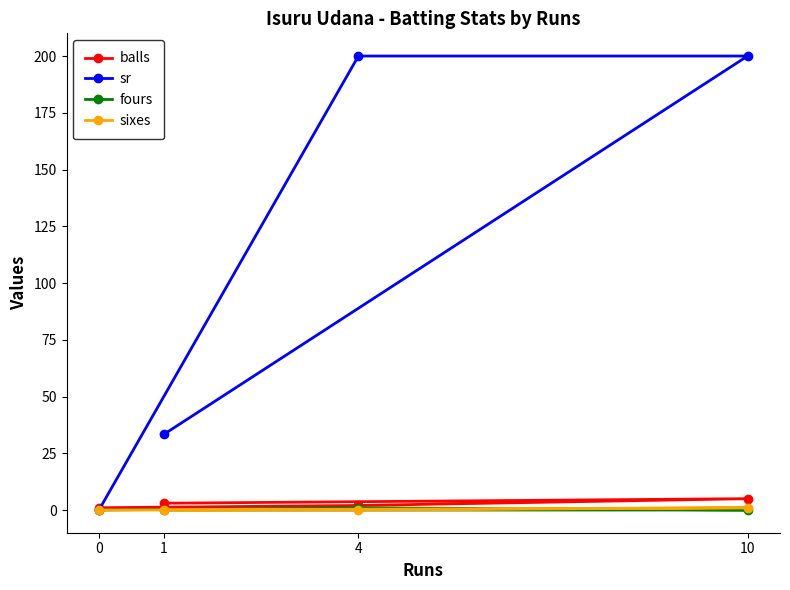

What position from the right is 0?

4